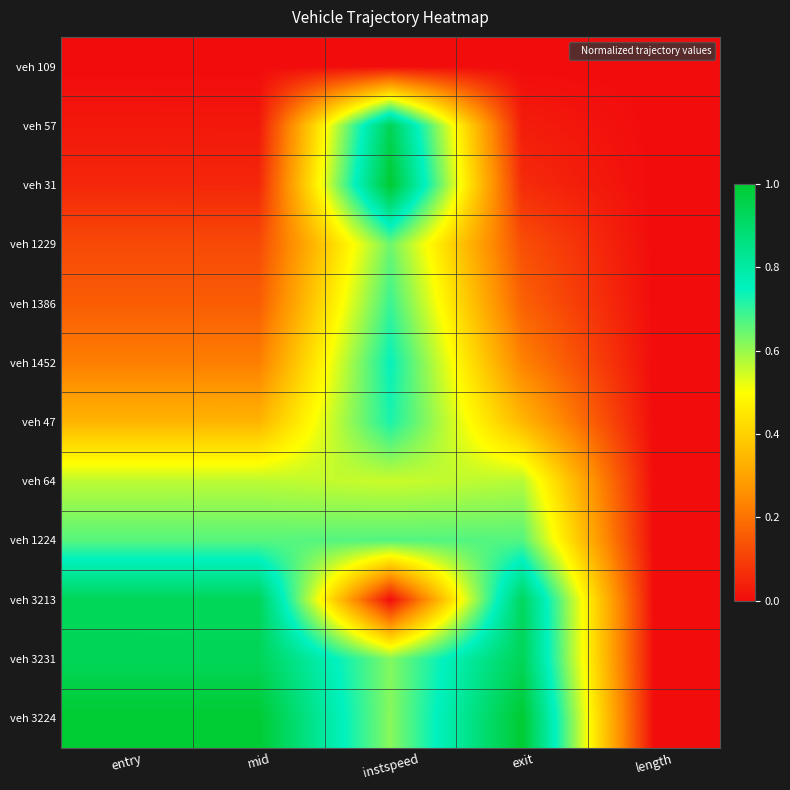

Reading left to right, what are all the values shown in this chart?

veh 109: entry=0.0	mid=0.0	instspeed=0.0	exit=0.0	length=0.0
veh 57: entry=0.0	mid=0.0	instspeed=0.9	exit=0.0	length=0.0
veh 31: entry=0.1	mid=0.1	instspeed=1.0	exit=0.1	length=0.0
veh 1229: entry=0.1	mid=0.1	instspeed=0.6	exit=0.1	length=0.0
veh 1386: entry=0.2	mid=0.2	instspeed=0.7	exit=0.2	length=0.0
veh 1452: entry=0.2	mid=0.2	instspeed=0.7	exit=0.2	length=0.0
veh 47: entry=0.3	mid=0.3	instspeed=0.7	exit=0.3	length=0.0
veh 64: entry=0.6	mid=0.6	instspeed=0.6	exit=0.6	length=0.0
veh 1224: entry=0.7	mid=0.7	instspeed=0.7	exit=0.7	length=0.0
veh 3213: entry=0.9	mid=0.9	instspeed=0.0	exit=0.9	length=0.0
veh 3231: entry=0.9	mid=0.9	instspeed=0.6	exit=0.9	length=0.0
veh 3224: entry=1.0	mid=1.0	instspeed=0.6	exit=1.0	length=0.0